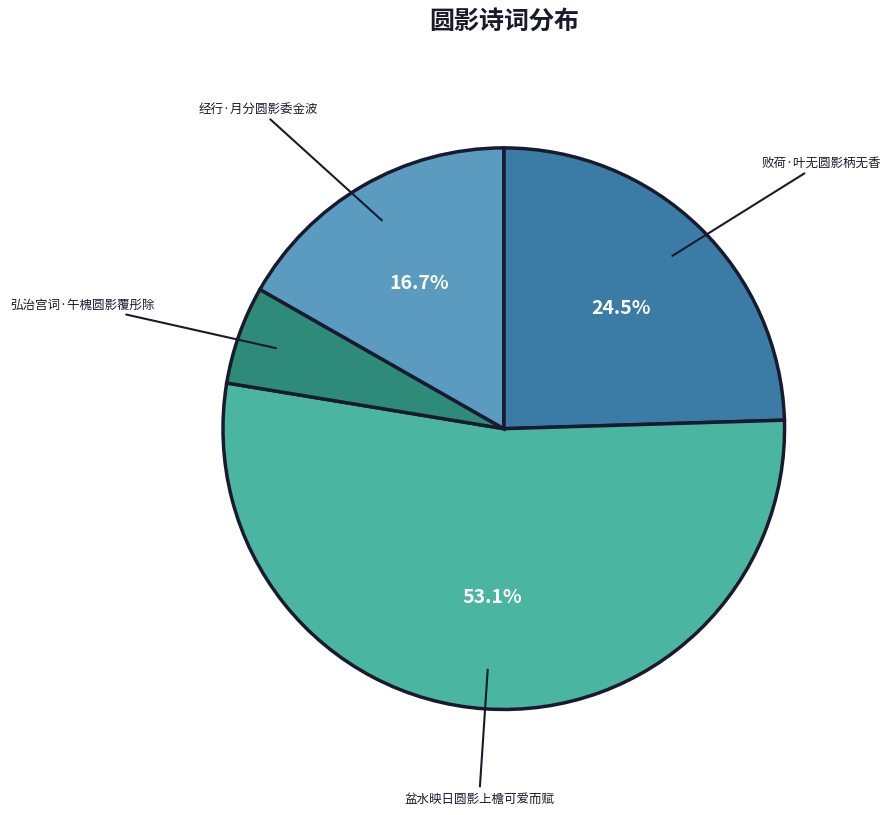

Count the number of slices in the pie.

4